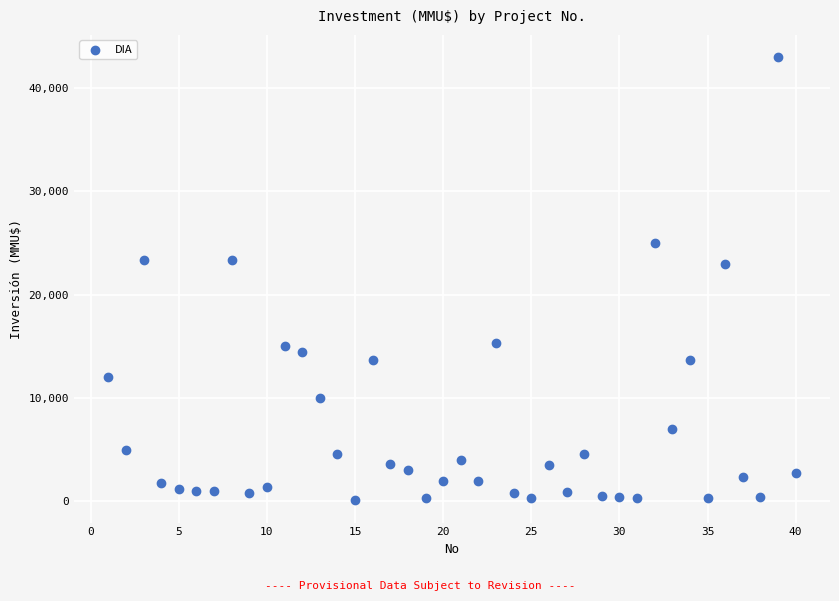

What is the range of X values (max minus min)?

39